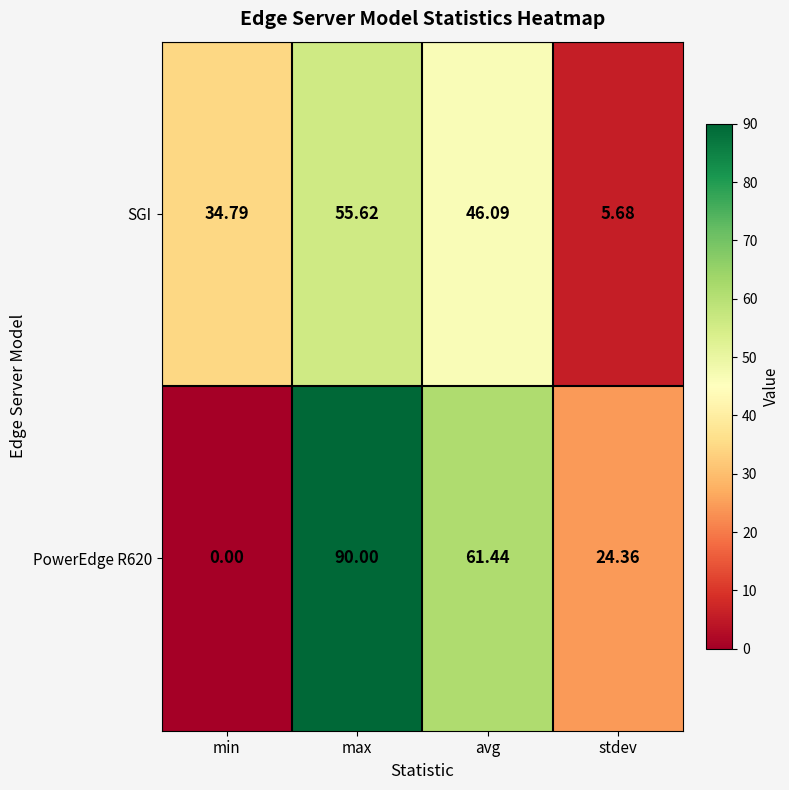

Where is SGI nearest to the value 30?

min